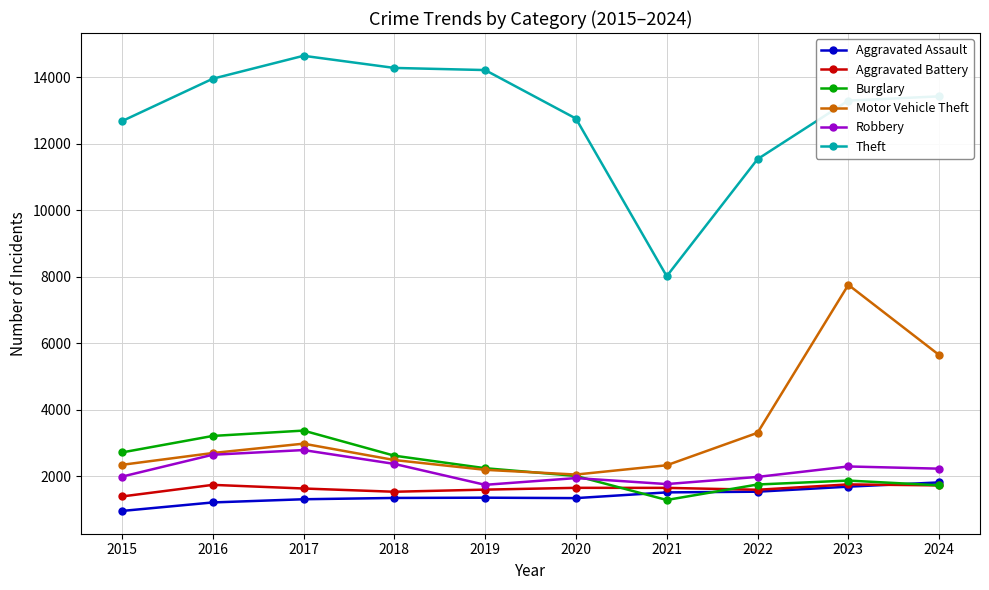

Where is Motor Vehicle Theft nearest to the value 4907?

2024